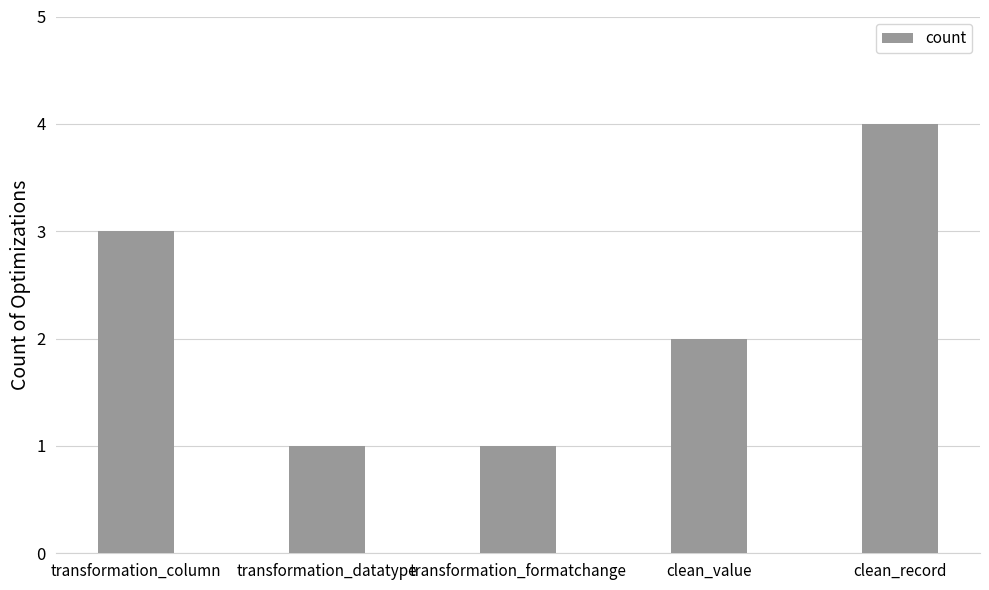

What is the sum of the values at clean_value and transformation_formatchange?

3